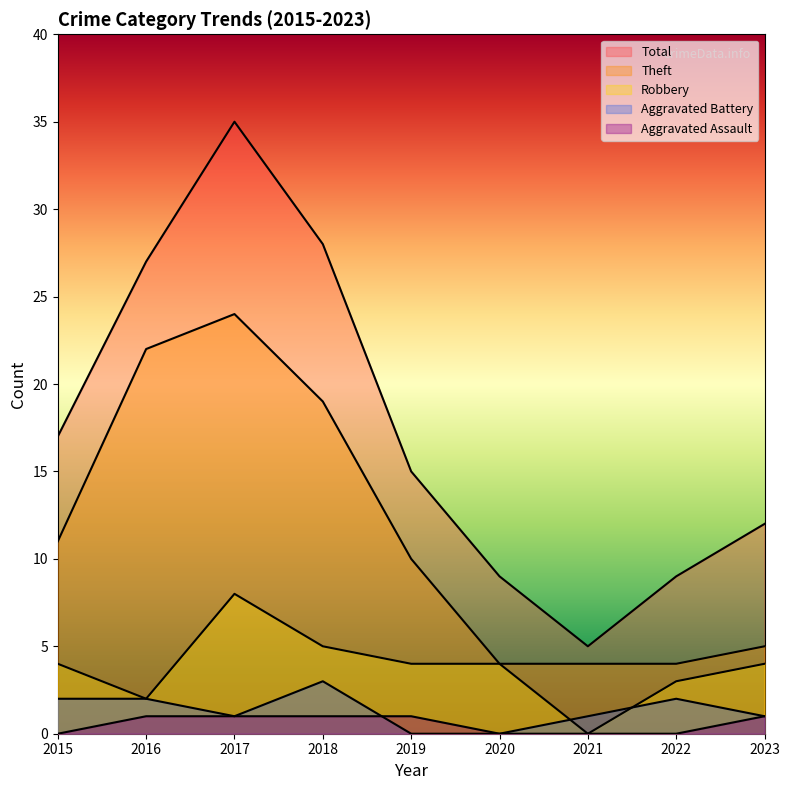

Which category has the lowest value in the Aggravated Battery series?

2019